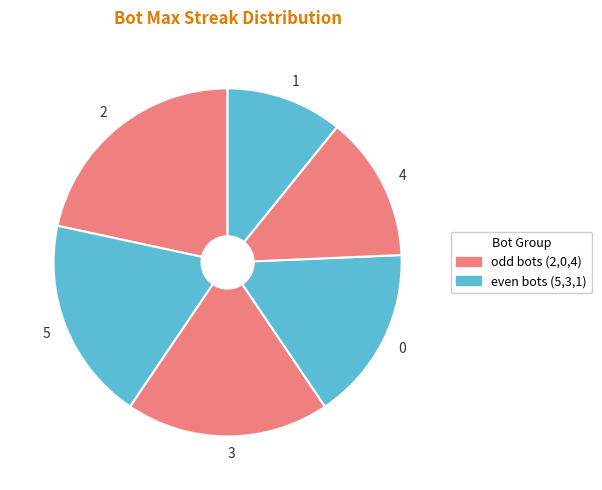

Between 4 and 5, which is larger?

5